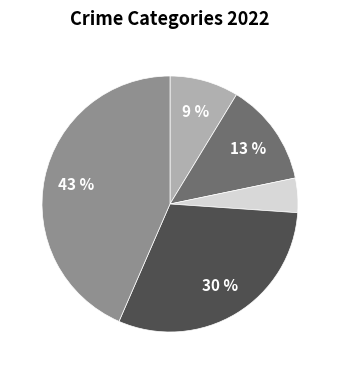

Count the number of slices in the pie.

5